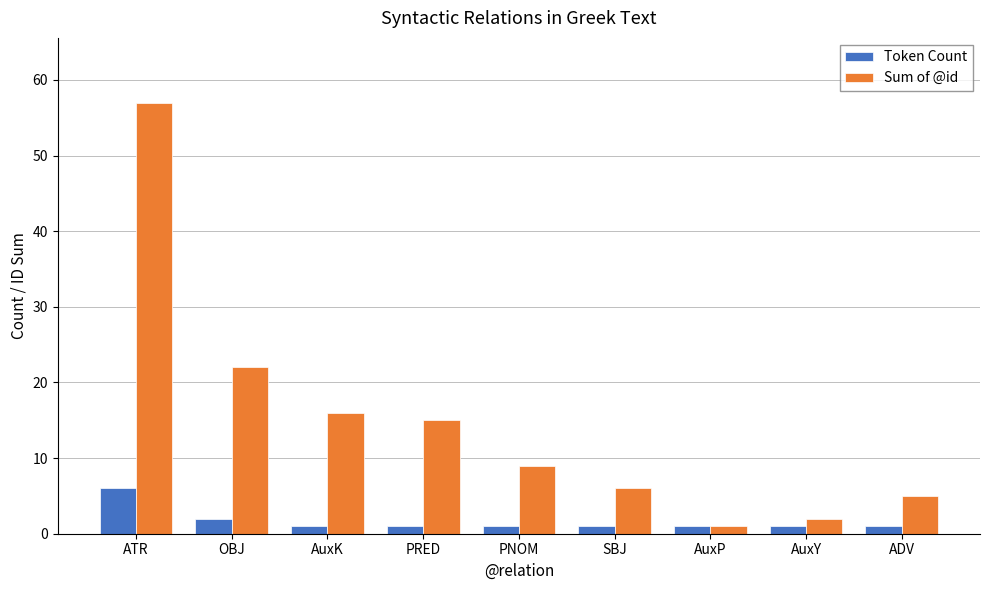

The Sum of @id series shows 5 at ADV. True or false?

True